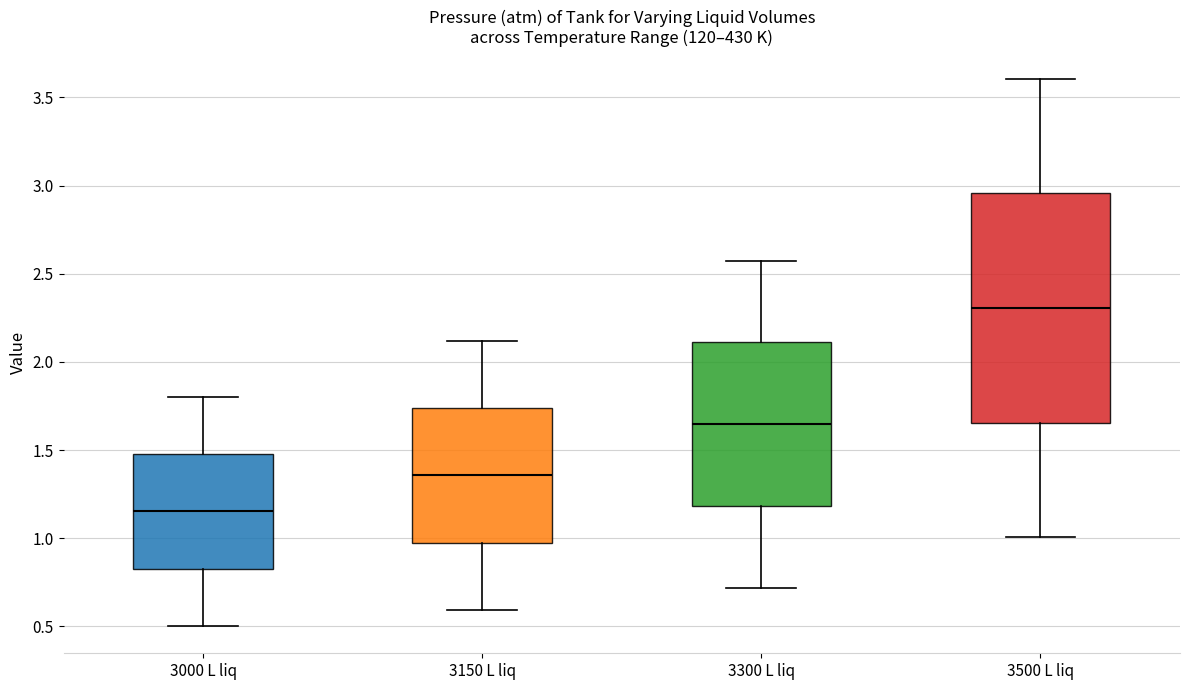

Reading left to right, read every box against the y-axis: the position of its median line, the range the box covers, and the ends of its whiskers. The values are not printed on the chart, so give them approximately, as read against the axis.

3000 L liq: median 1.15, box 0.85 to 1.50, whiskers 0.50 to 1.80
3150 L liq: median 1.35, box 0.95 to 1.75, whiskers 0.60 to 2.10
3300 L liq: median 1.65, box 1.20 to 2.10, whiskers 0.70 to 2.60
3500 L liq: median 2.30, box 1.65 to 2.95, whiskers 1.00 to 3.60